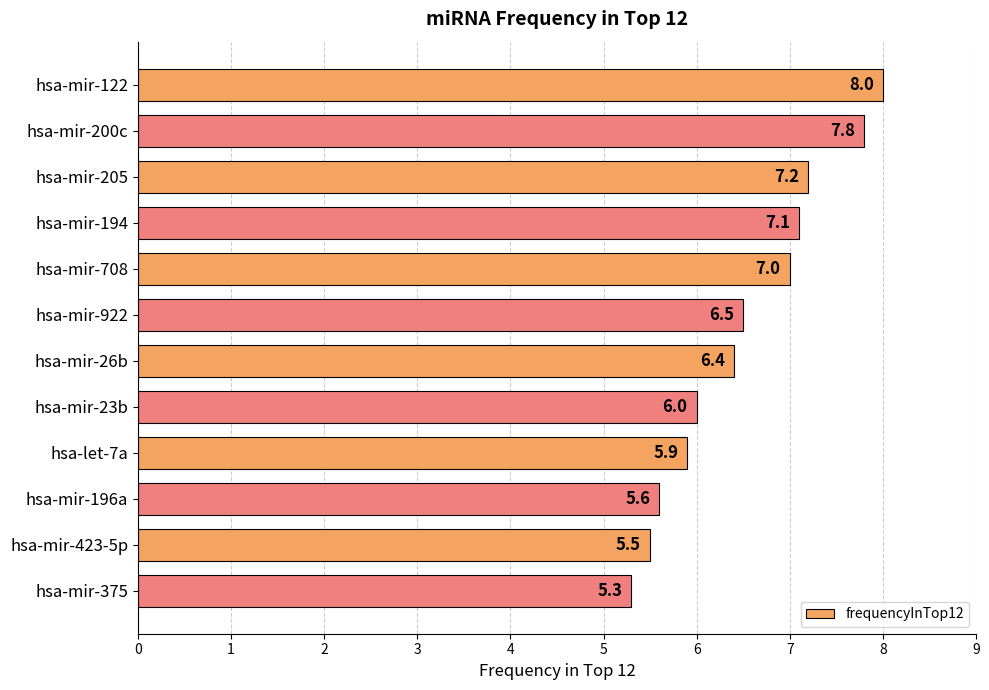

At which label is the value closest to 6?

hsa-mir-23b